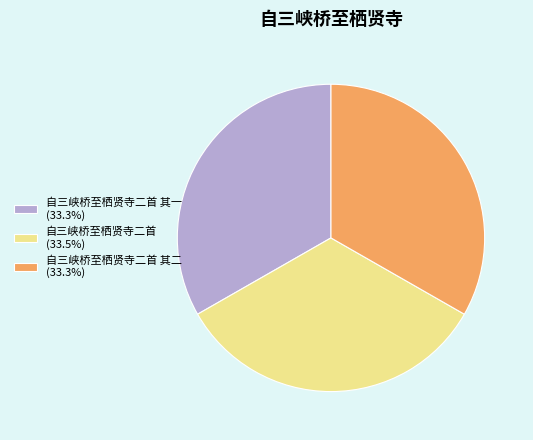

Does 自三峡桥至栖贤寺二首 (33.5%) account for over 50% of the chart?

No